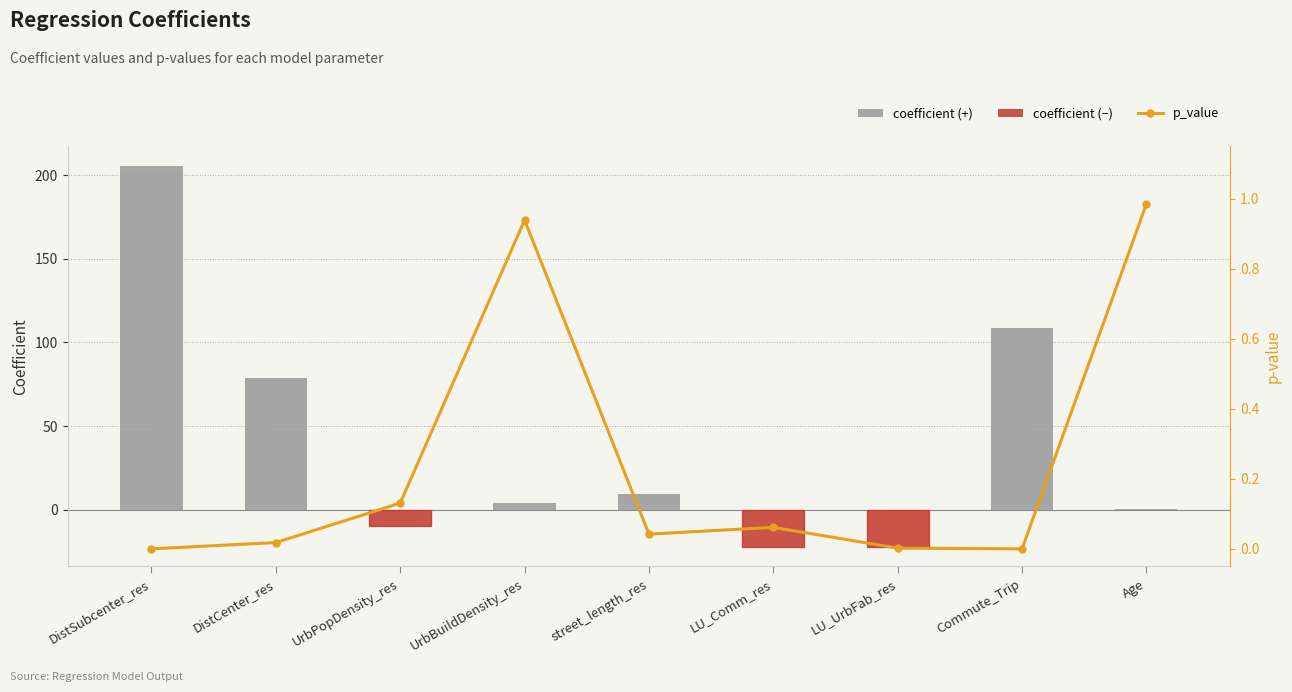

What is the difference between the maximum and minimum values in the coefficient series?

228.3